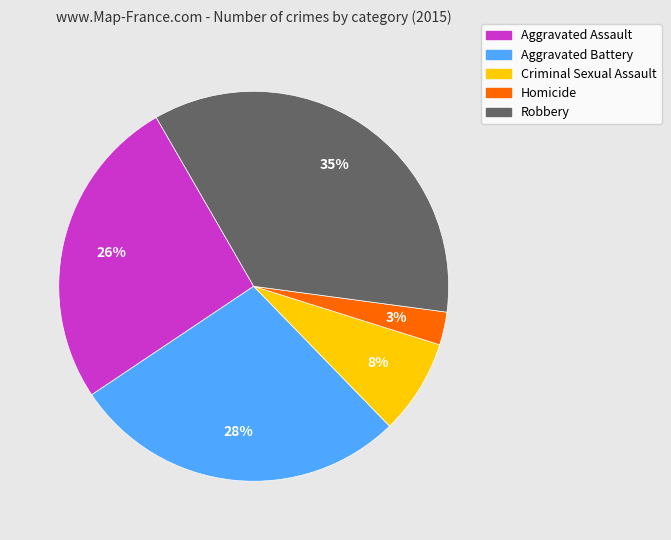

Combined, do Aggravated Assault and Aggravated Battery account for over 50%?

Yes